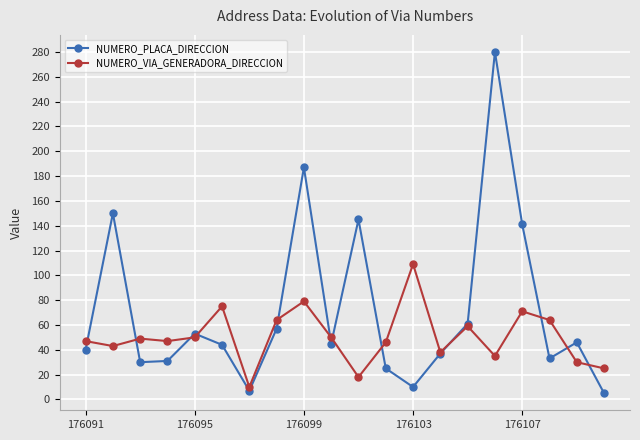

What is the maximum value shown in the chart?

280